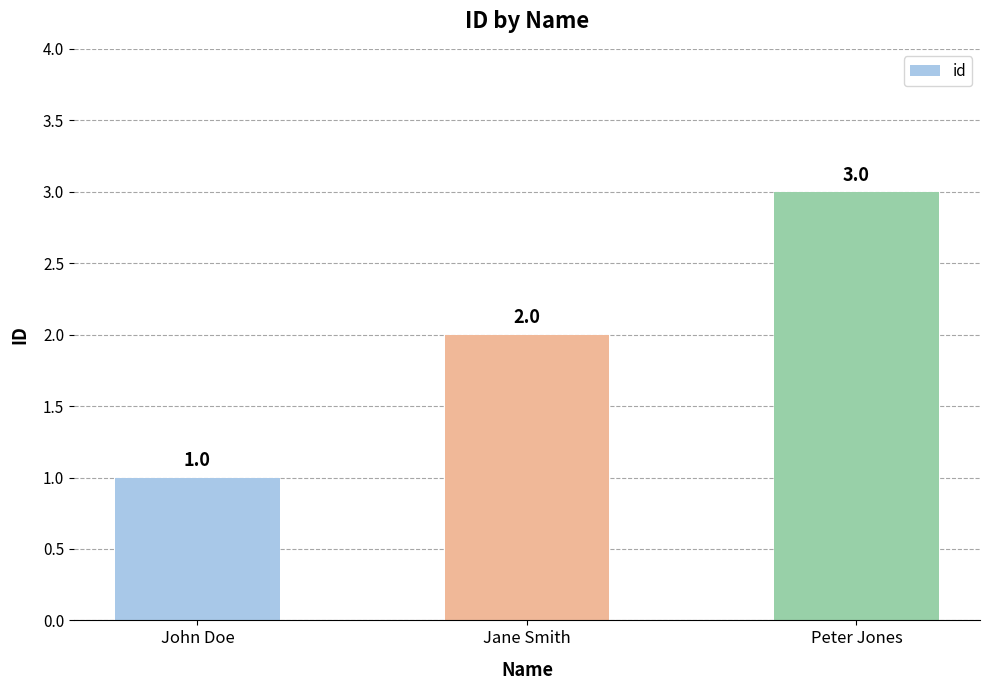

Between John Doe and Peter Jones, which is larger?

Peter Jones